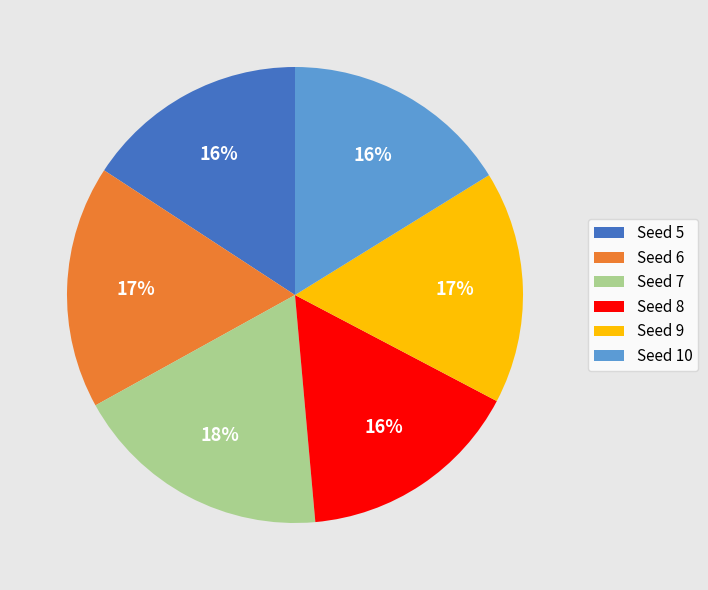

Does Seed 6 account for over 50% of the chart?

No